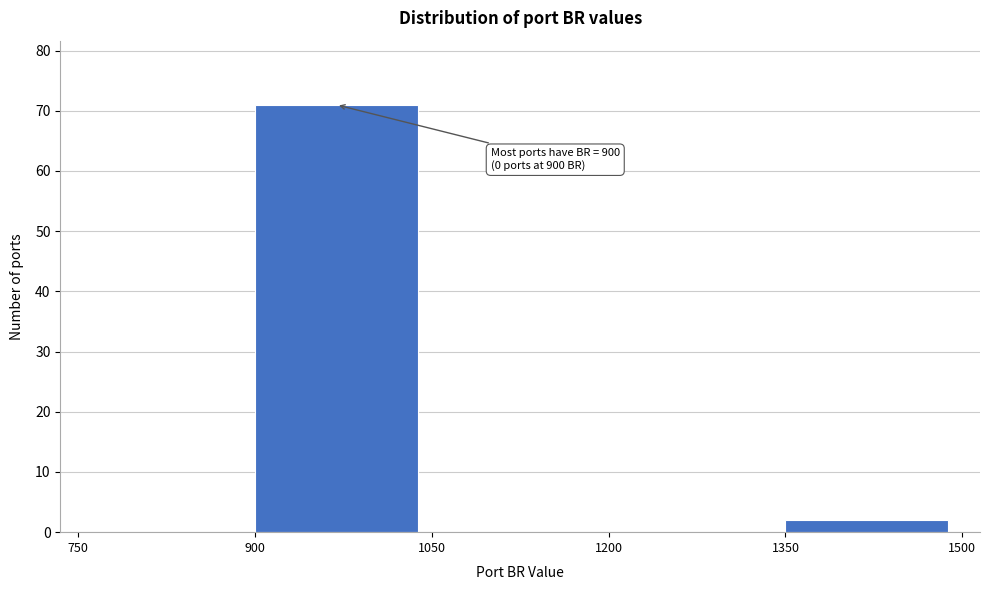

Which range on the x-axis has the tallest bar?

900 to 1050